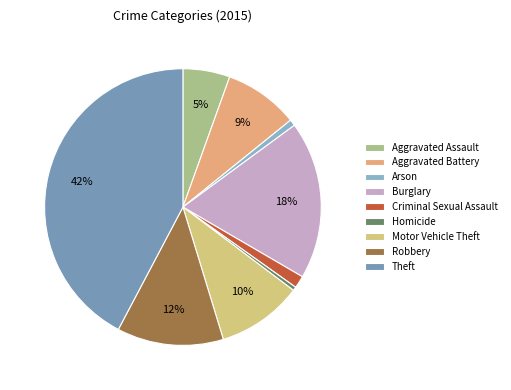

How many segments does this pie chart have?

9